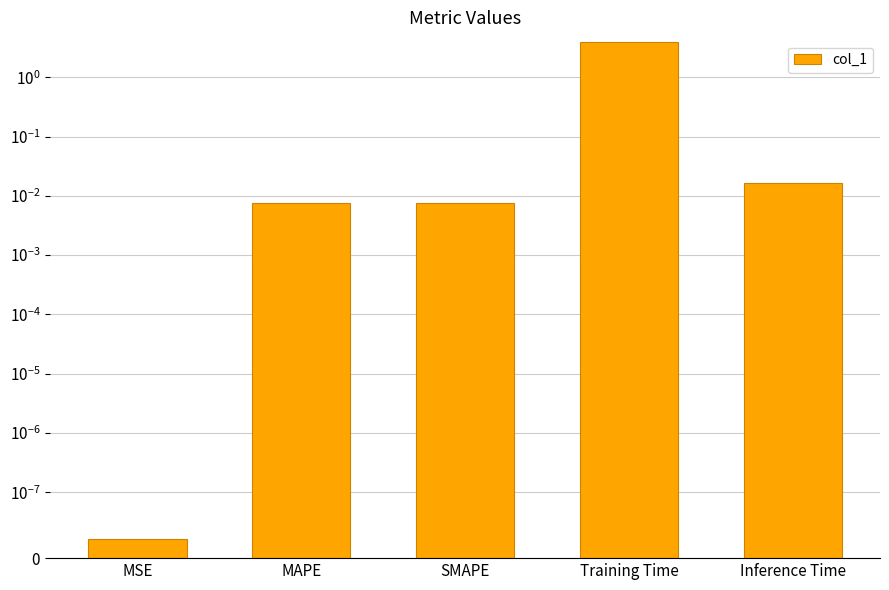

What position from the left is MSE?

1